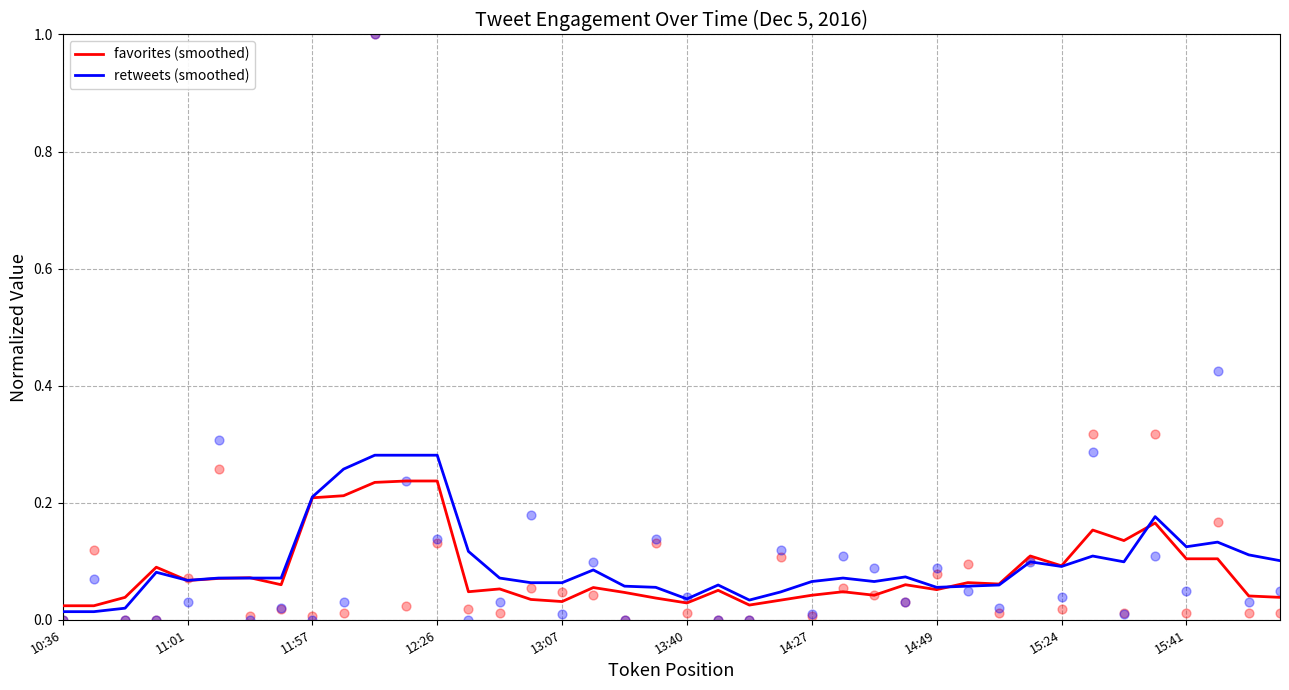

Which series has the largest total across all categories?

retweets (smoothed)